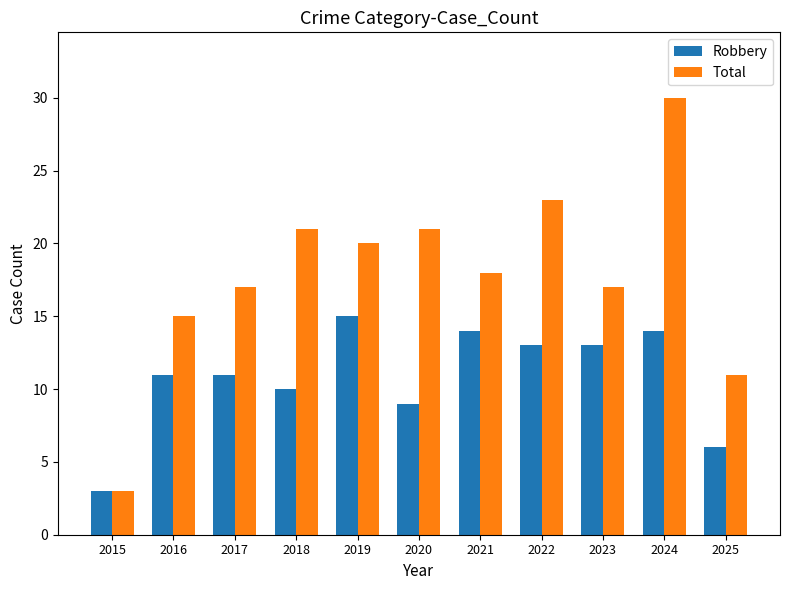

Between 2016 and 2025, which series saw the biggest shift?

Robbery